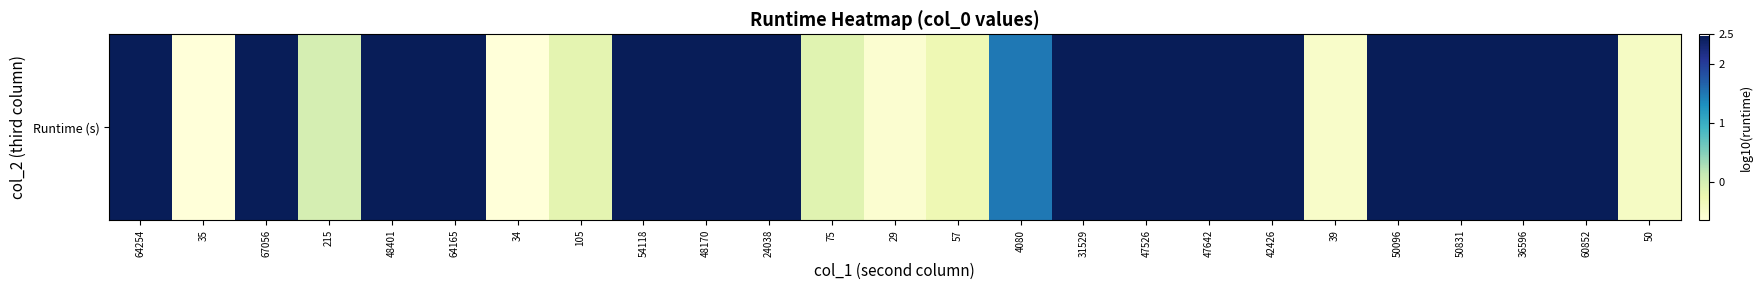

What is the sum of the values at 31529 and 64254?

5.0